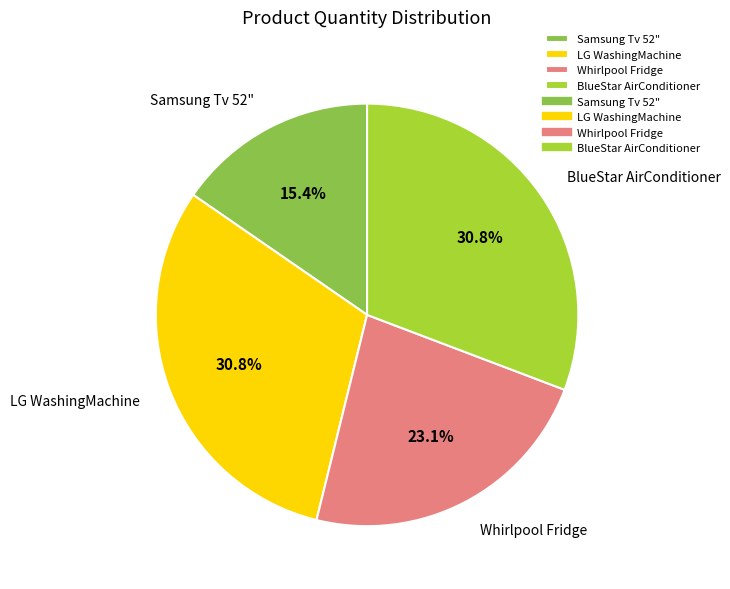

Is there a majority slice in this chart?

No